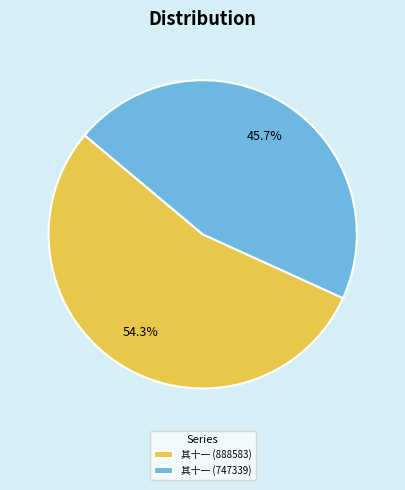

What is the majority slice?

其十一 (888583)